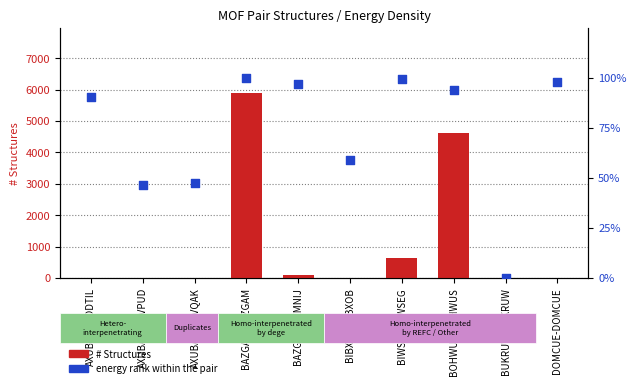

At how many categories does at least one series exceed 5850?

1